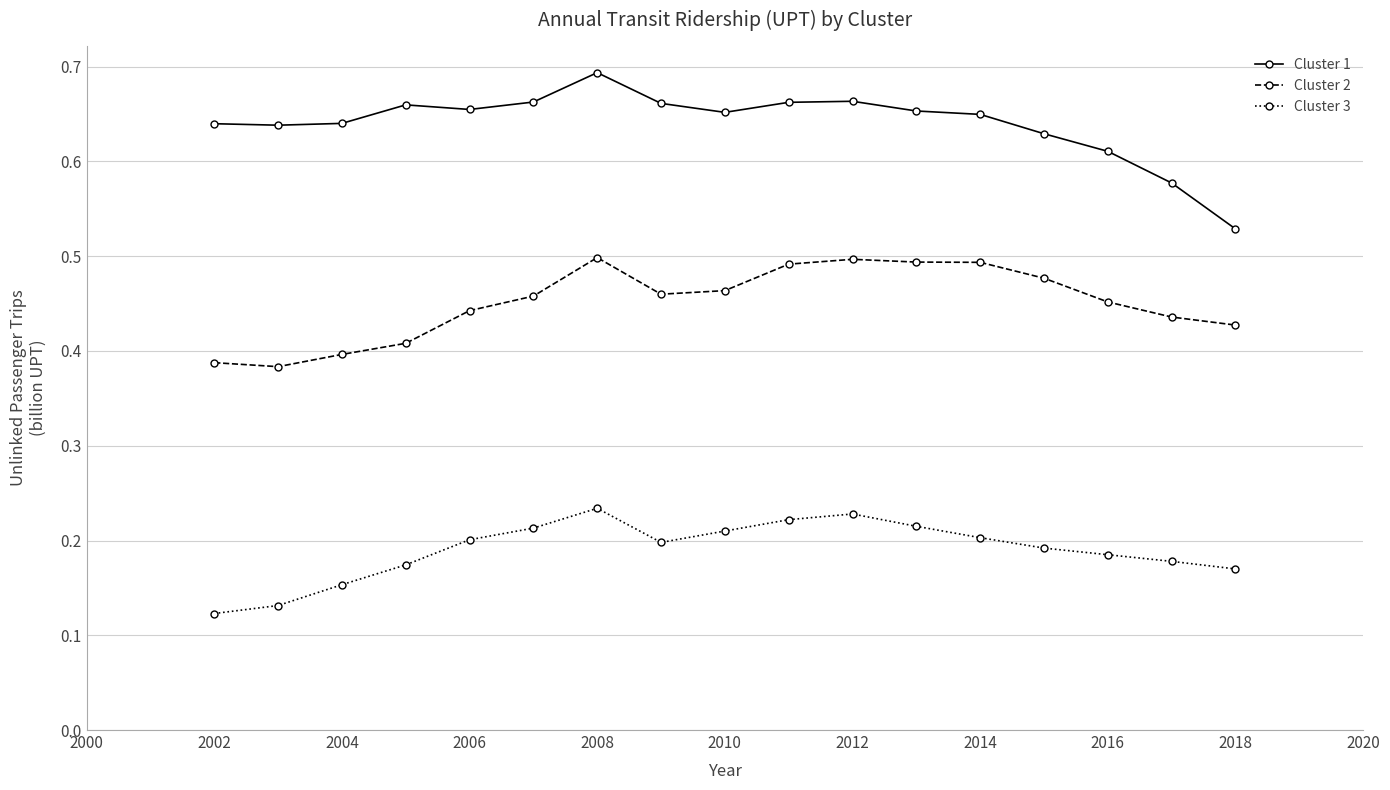

Which series has the largest range (max minus min)?

Cluster 1